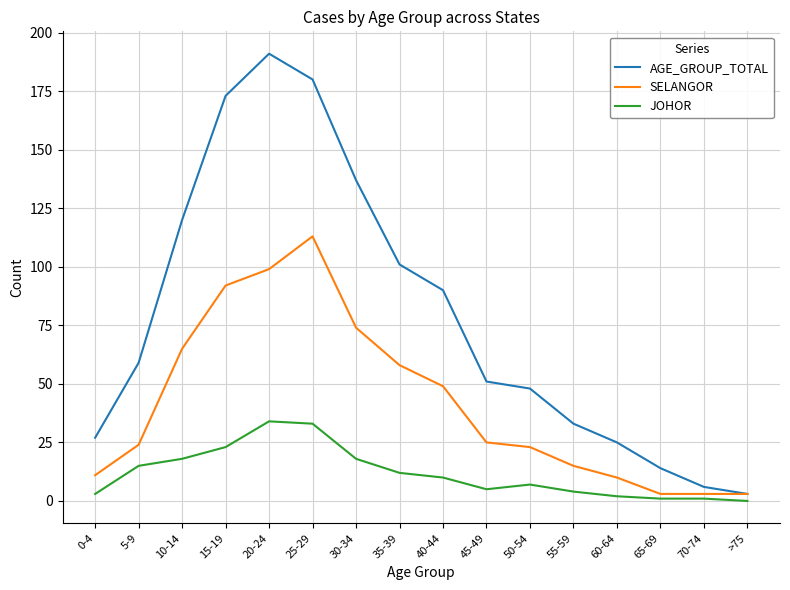

Reading left to right, transcribe all the data shown in this chart.

AGE_GROUP_TOTAL: 27	59	120	173	191	180	137	101	90	51	48	33	25	14	6	3
SELANGOR: 11	24	65	92	99	113	74	58	49	25	23	15	10	3	3	3
JOHOR: 3	15	18	23	34	33	18	12	10	5	7	4	2	1	1	0